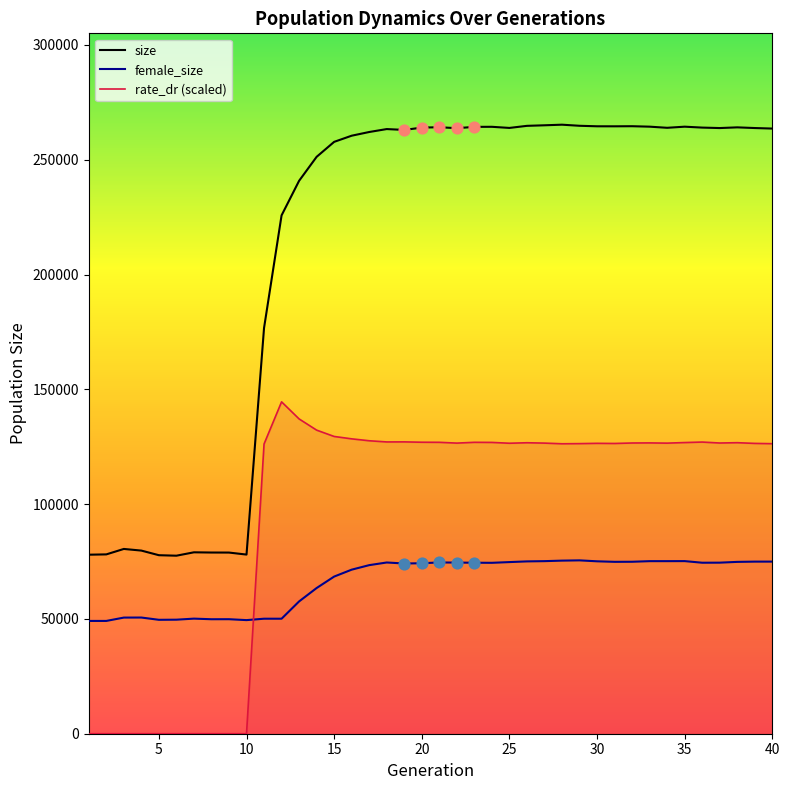

At which category is the sum across all series the highest?

28